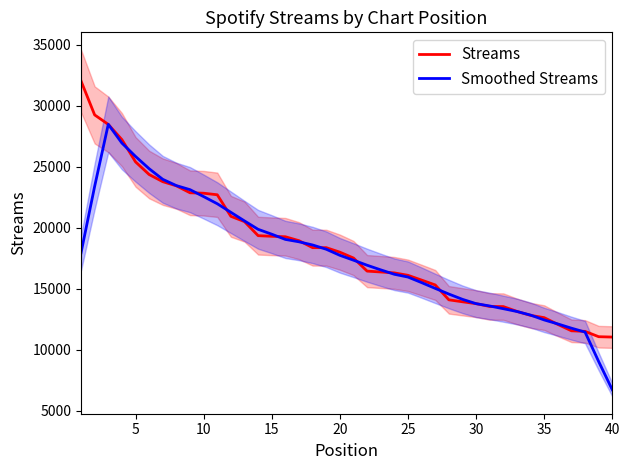

At how many categories does at least one series exceed 25667?

5